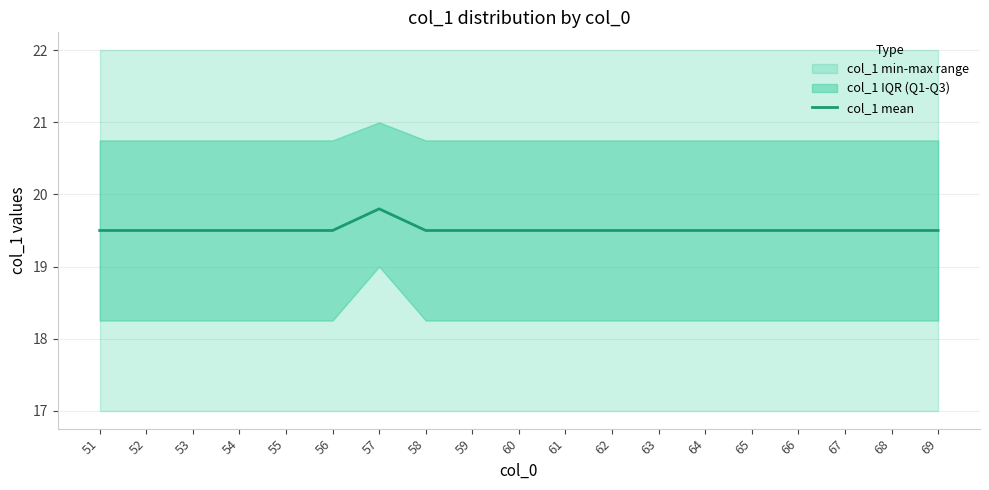

The value at 57 is 35.1. True or false?

False